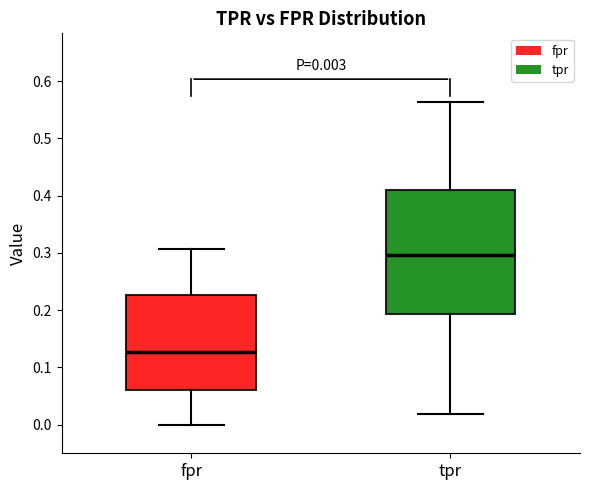

Comparing the boxes themselves (not the whiskers), which one is the tallest?

tpr